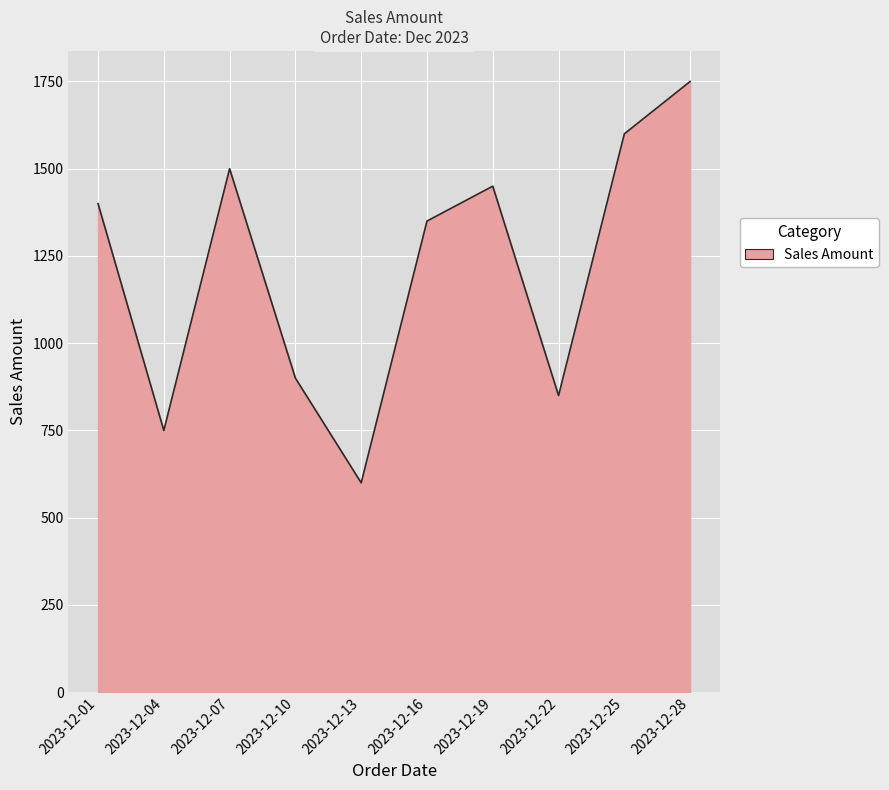

Rank the categories by value from highest to lowest.

2023-12-28, 2023-12-25, 2023-12-07, 2023-12-19, 2023-12-01, 2023-12-16, 2023-12-10, 2023-12-22, 2023-12-04, 2023-12-13